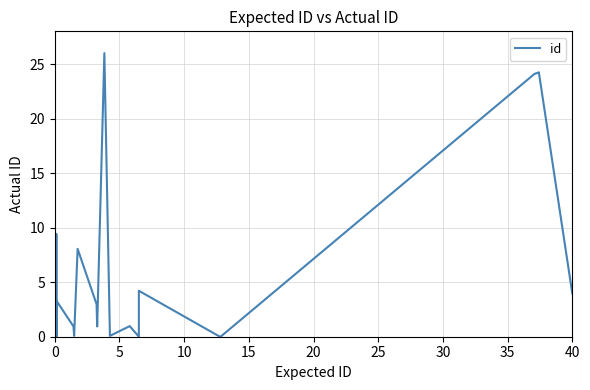

What is the difference between the maximum and minimum values?

26.0